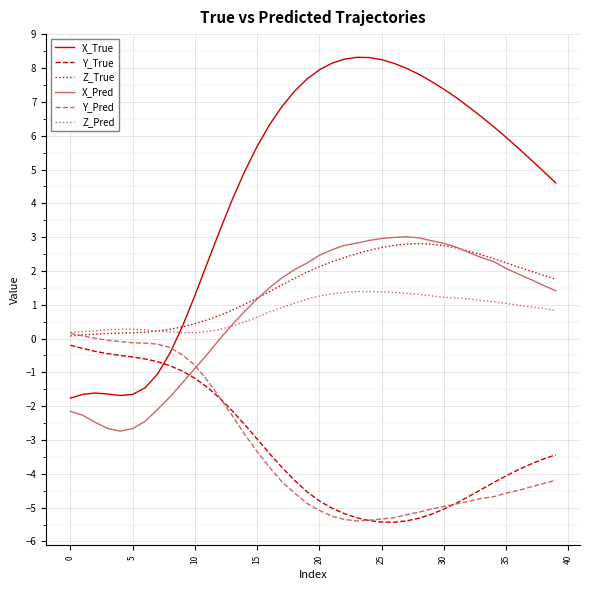

Which series has the largest range (max minus min)?

X_True